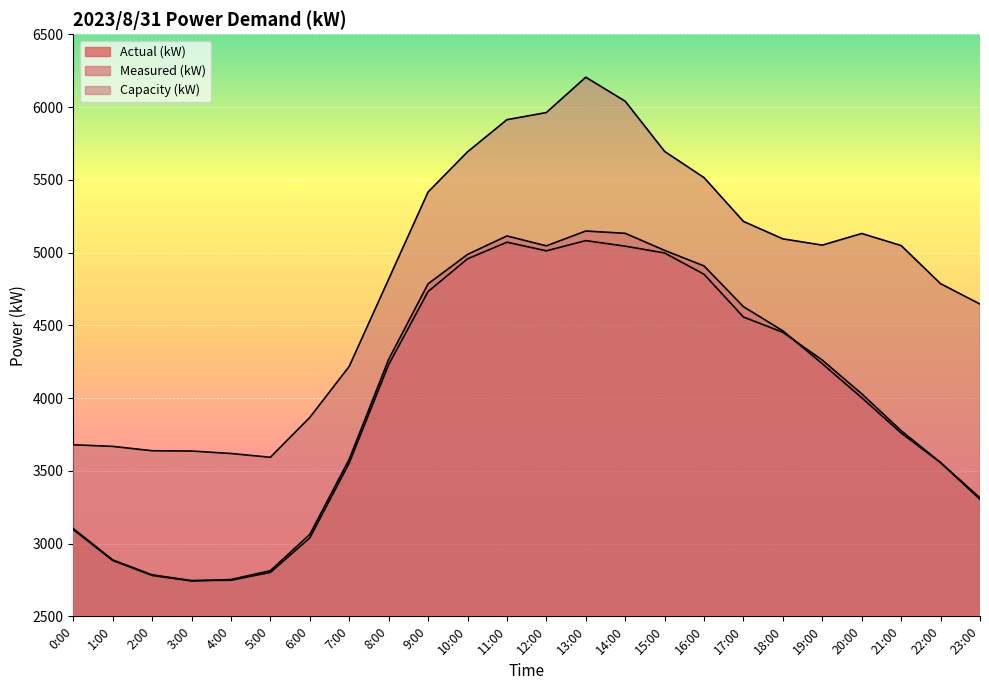

Where does the Actual (kW) series first go above 4230?

9:00